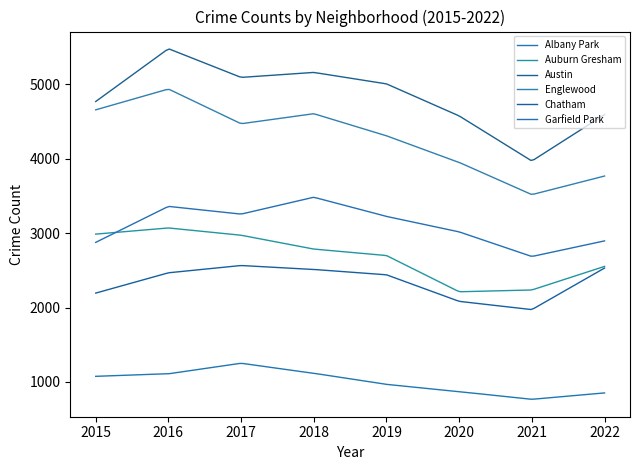

How many lines are shown in the chart?

6